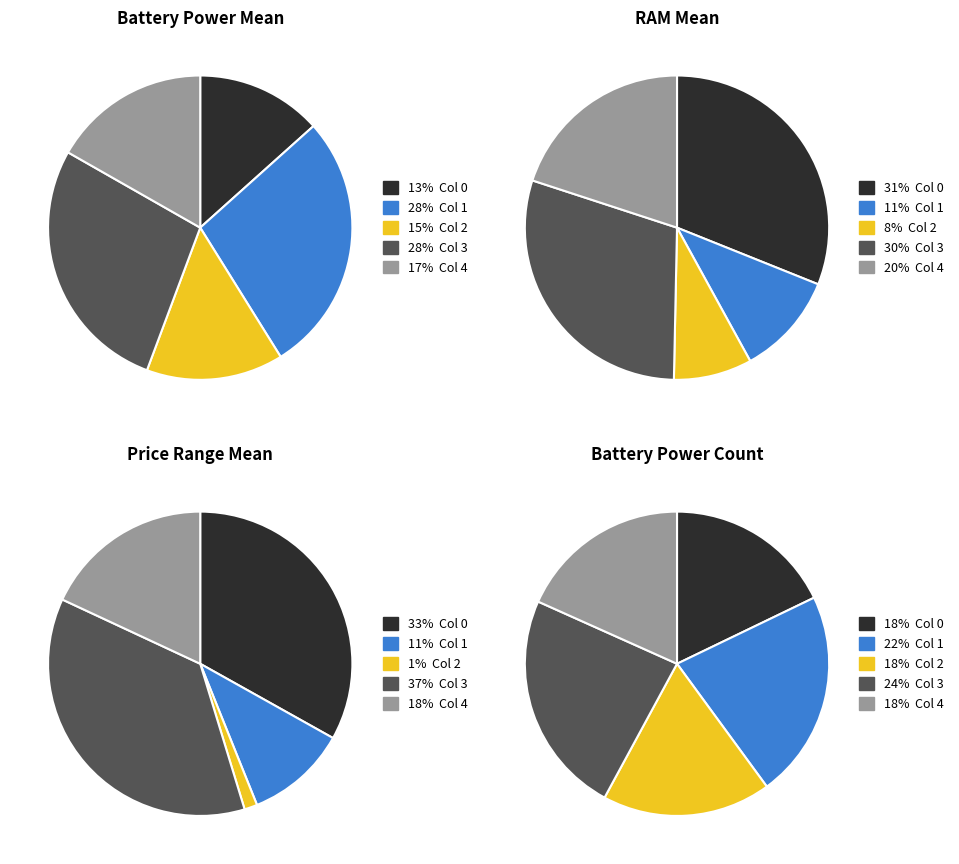

Is it true that 4 is 18% of the pie?

True